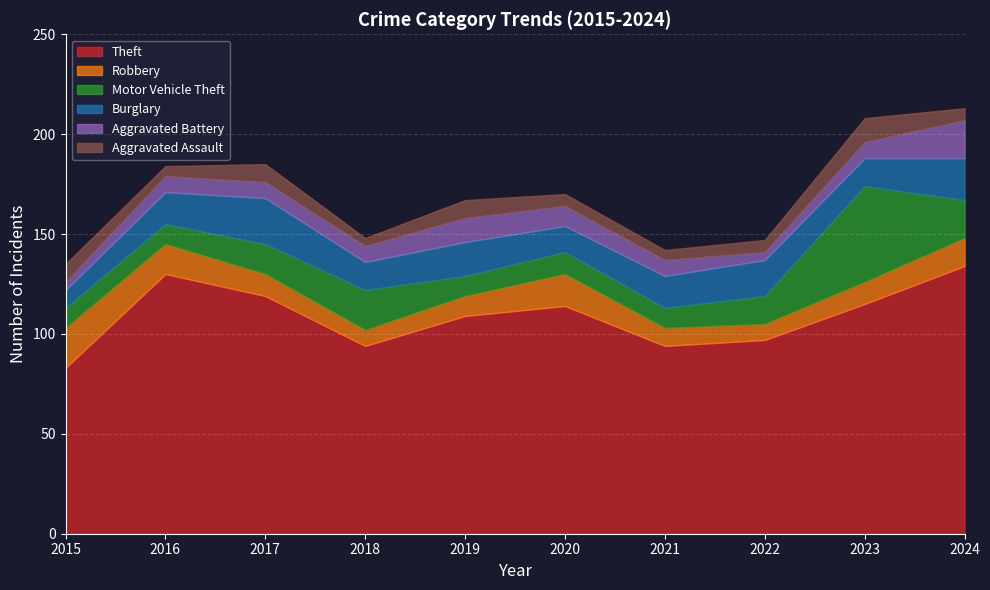

How many lines are shown in the chart?

6